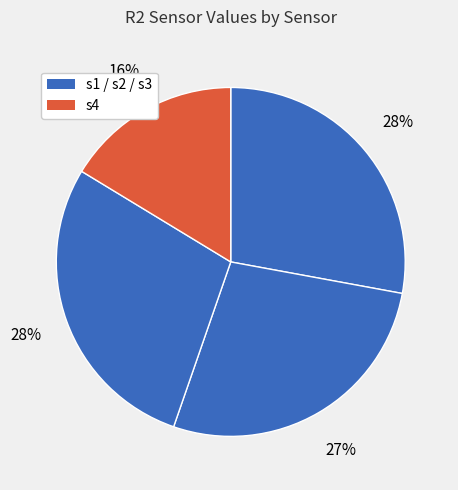

Rank the categories by value from lowest to highest.

s4, s2, s1, s3